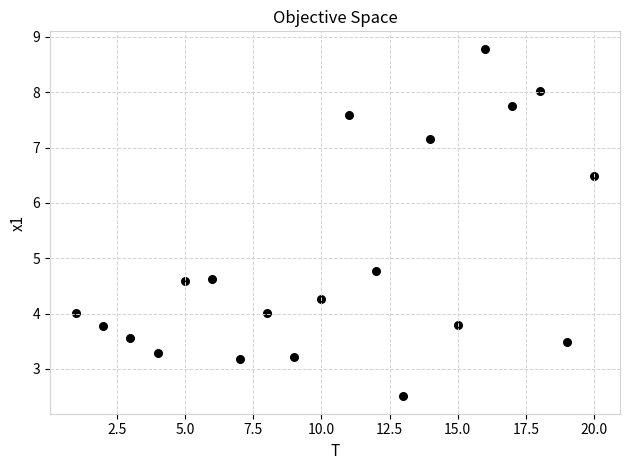

What is the range of X values (max minus min)?

19.0